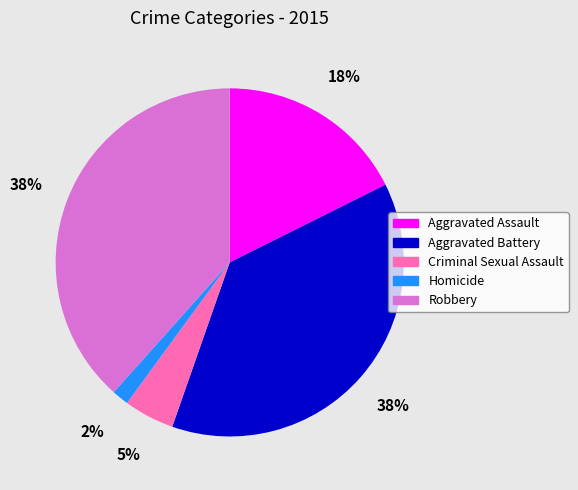

True or false: Homicide accounts for 2% of the total.

True